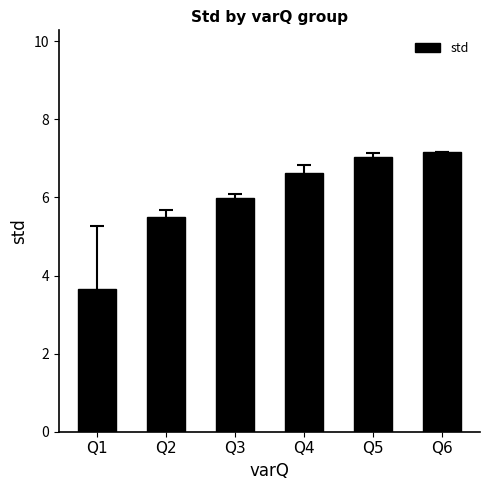

What is the value of the 4th bar from the left?

6.6